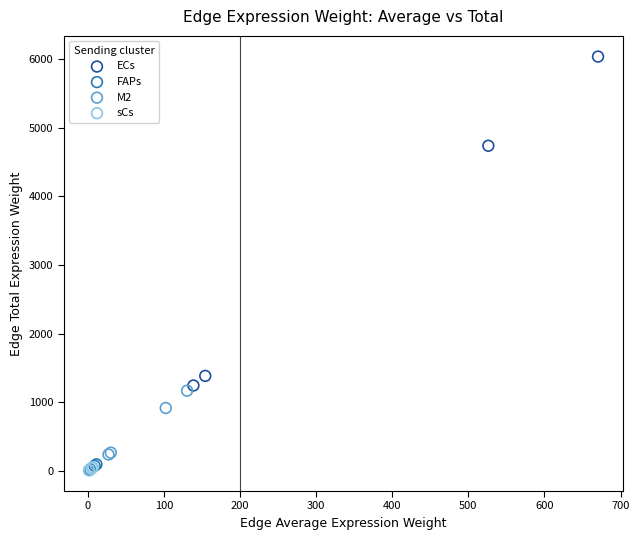

Which series has the widest spread of Y values?

ECs